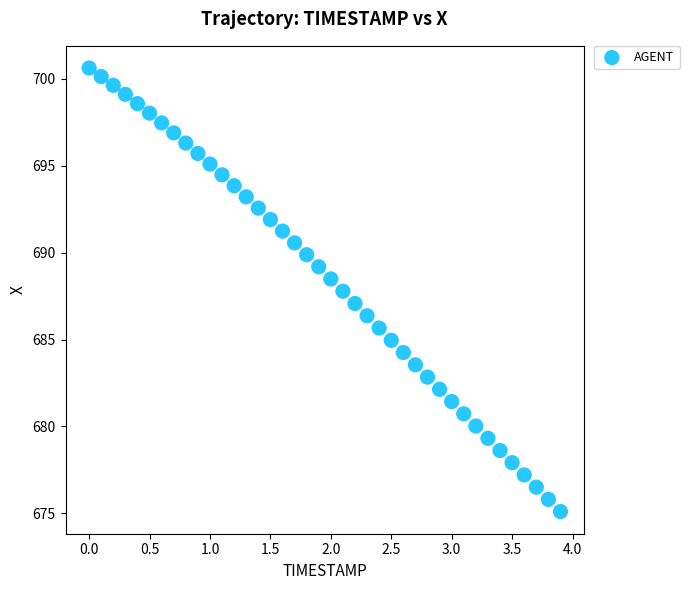

What is the range of Y values (max minus min)?

25.5